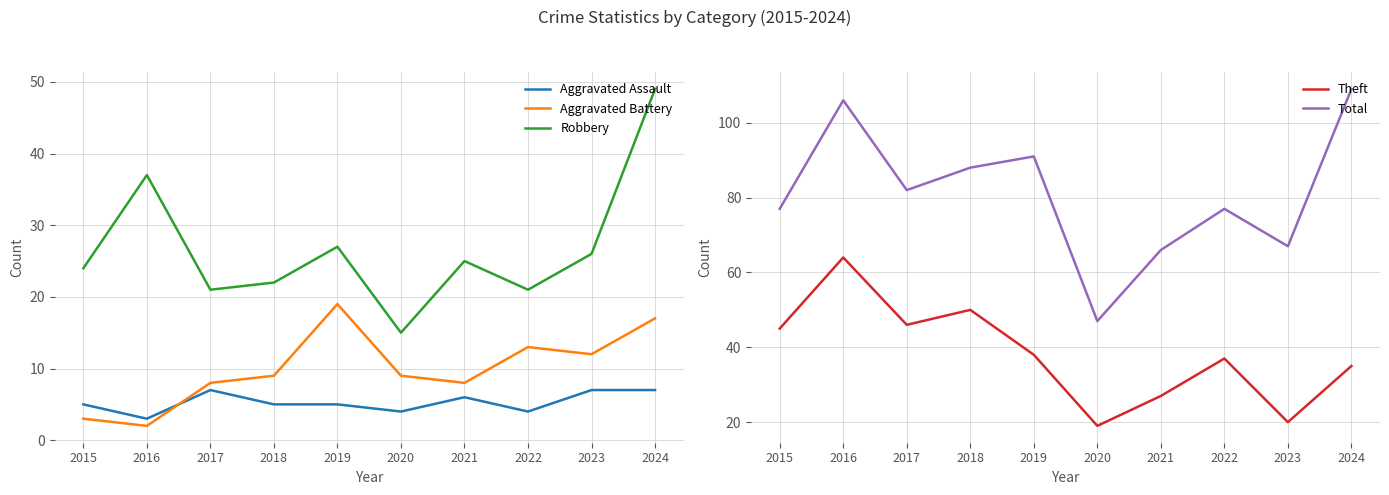

What is the difference between the second highest and second lowest values in the Robbery series?

16